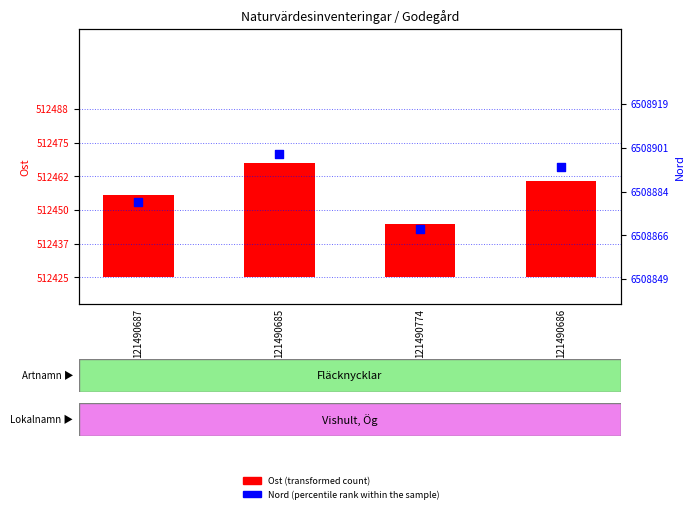

At which category is the sum across all series the highest?

121490685